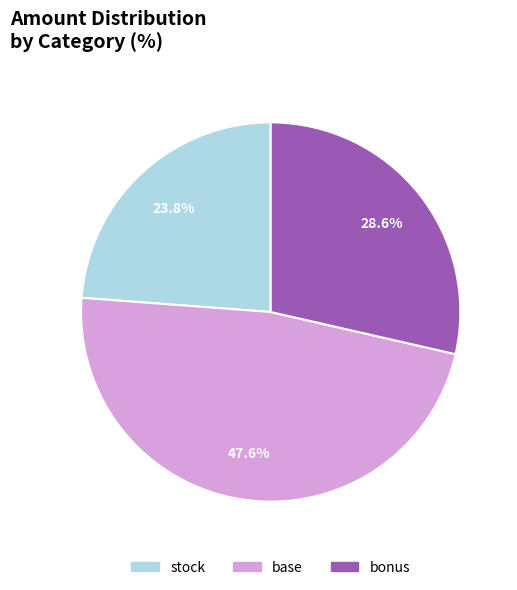

What is the smallest slice in the pie chart?

stock